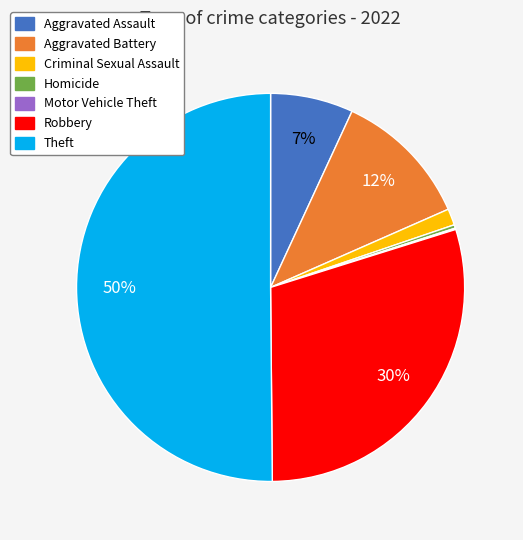

What is the majority slice?

Theft